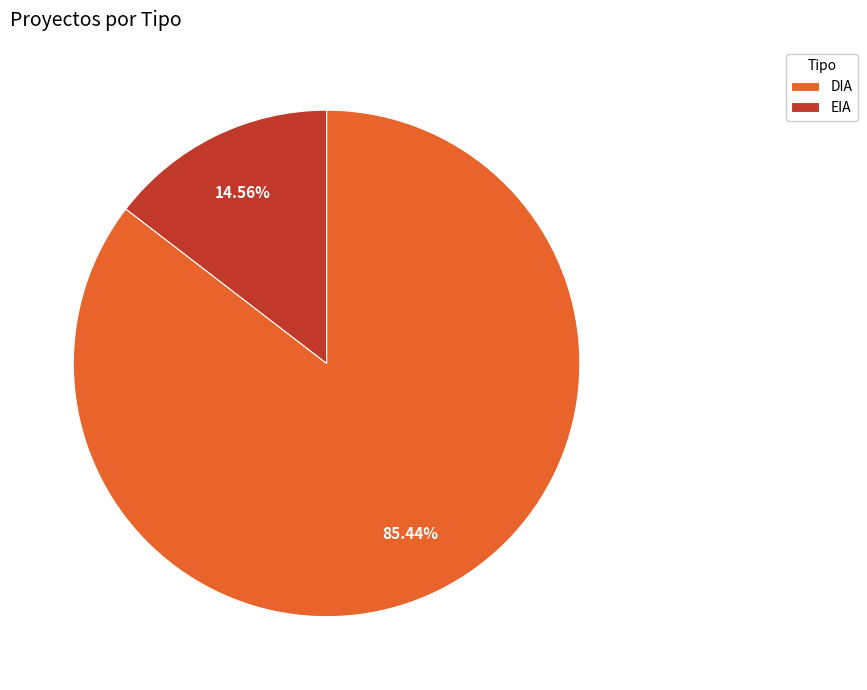

What is the largest slice in the pie chart?

DIA